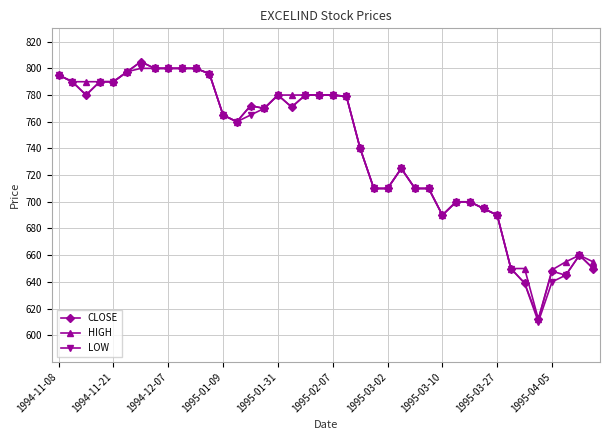

True or false: LOW has more than 1 points higher than both neighbors.

True